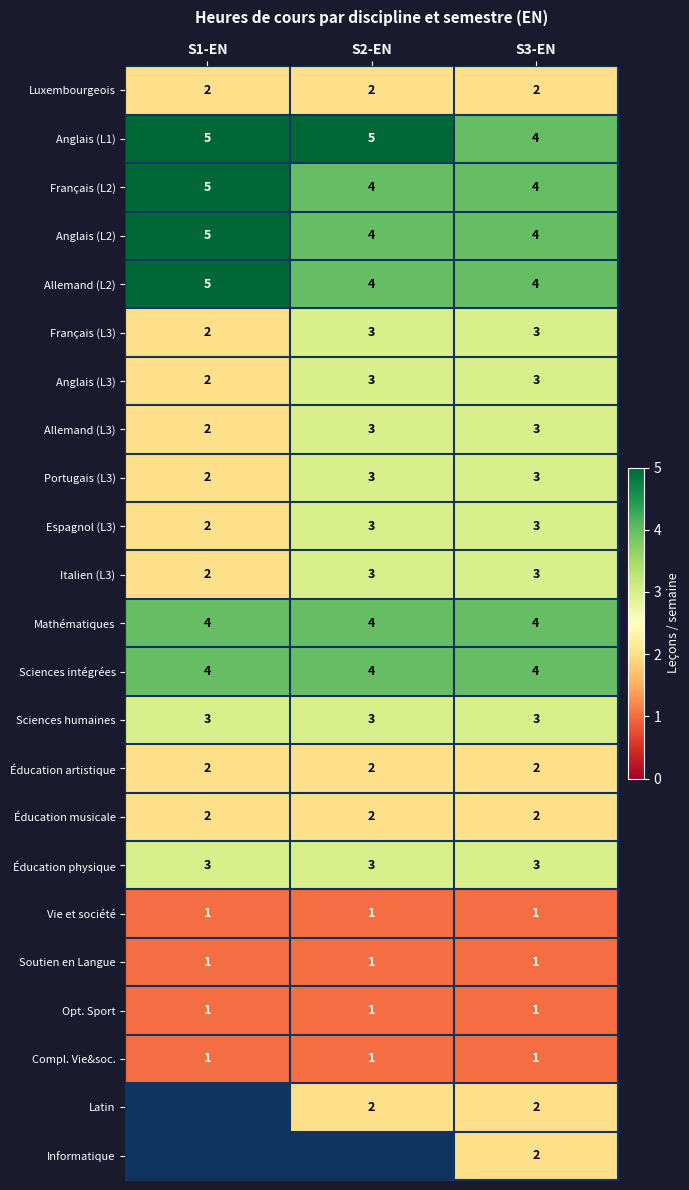

How many distinct data groups are displayed?

23